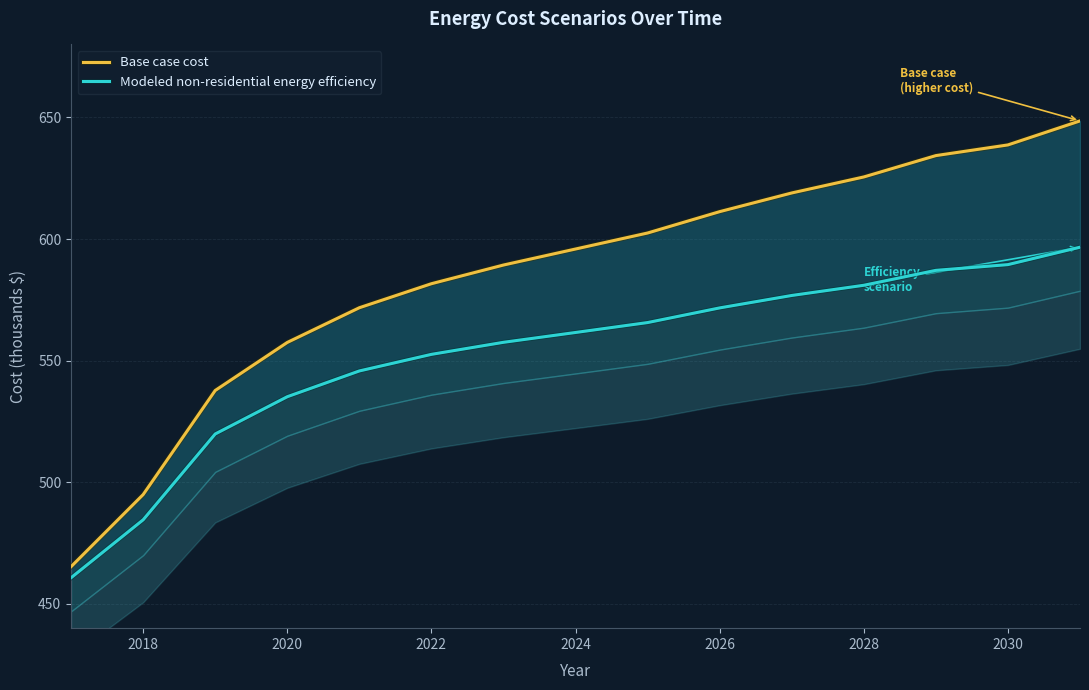

True or false: Modeled non-residential energy efficiency and Base case cost intersect in this chart.

False